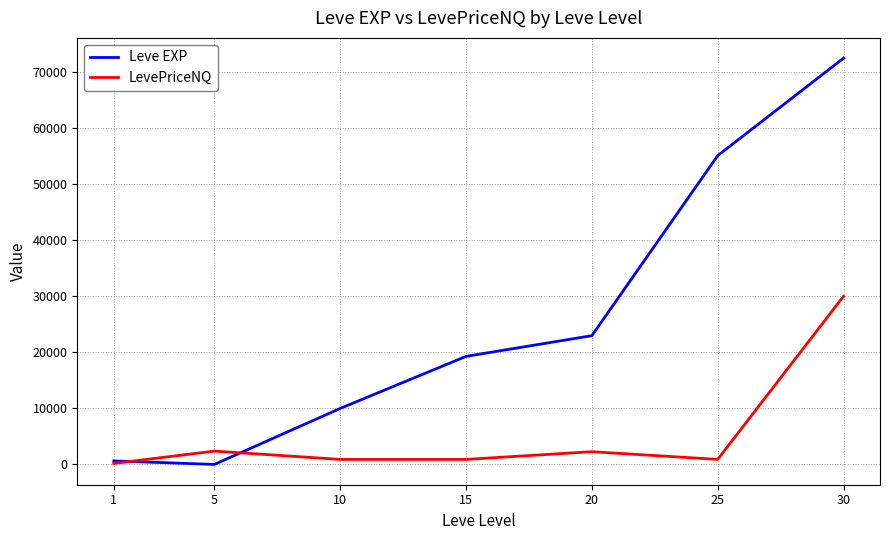

Which series has the largest total across all categories?

Leve EXP